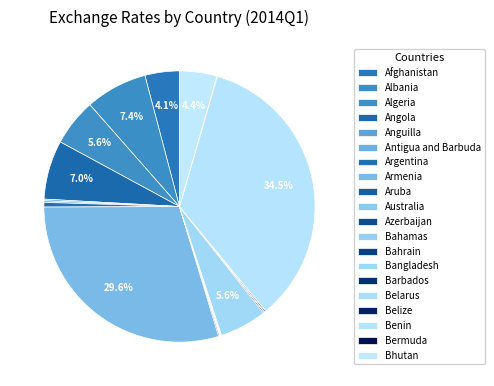

Do Albania and Bangladesh together represent more than half of the pie?

No